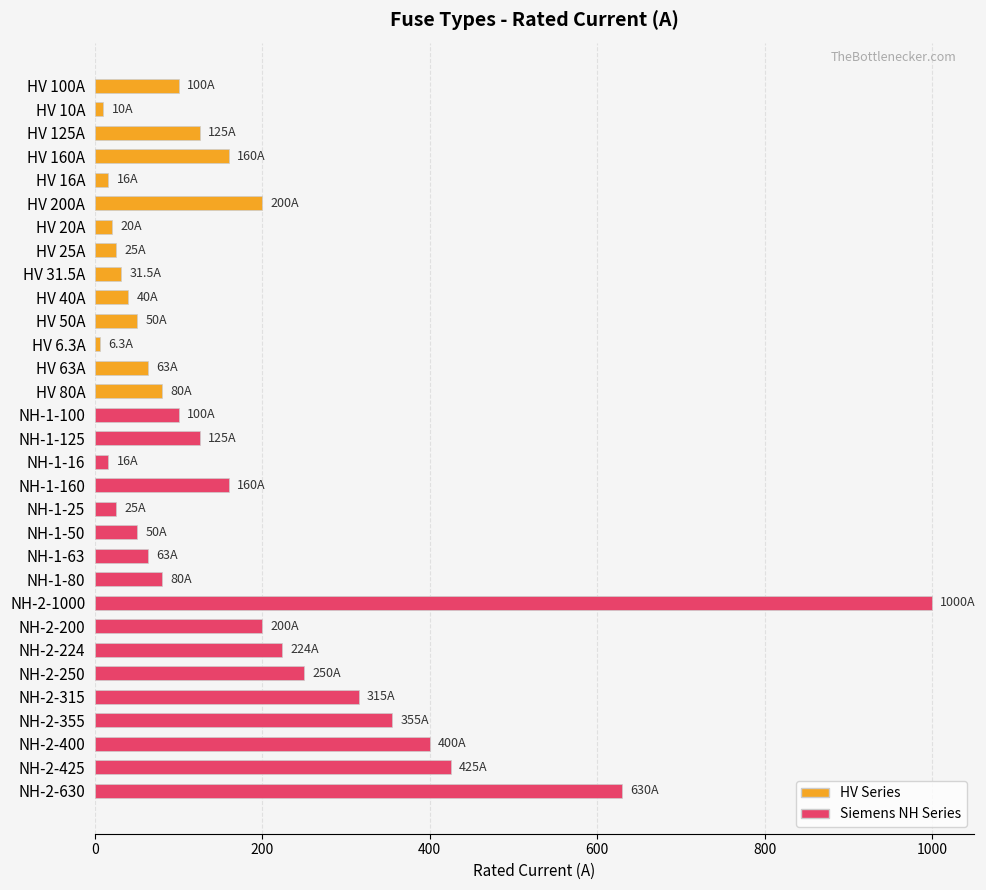

Approximately how many times larger is the value at NH-2-630 compared to NH-1-100?

6.3